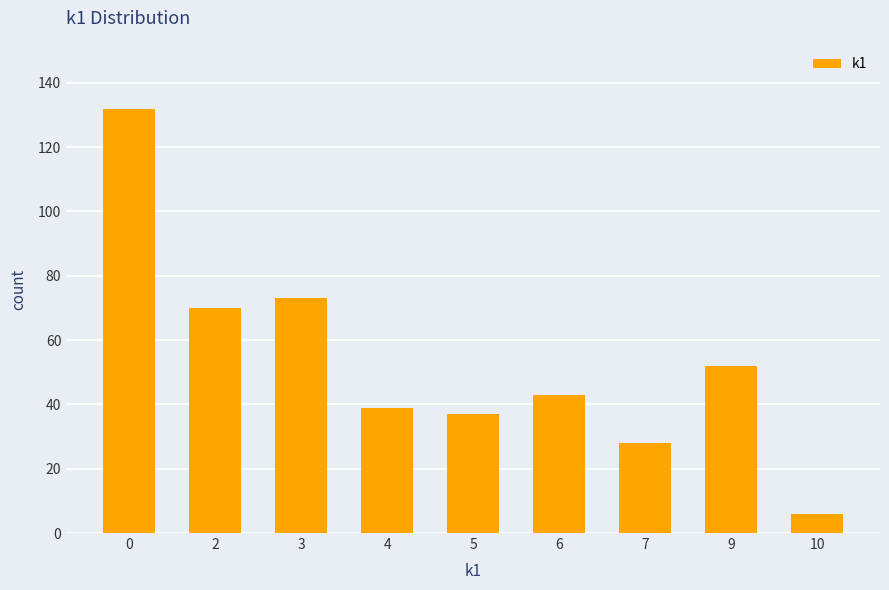

Approximately how many times larger is the value at 4 compared to 3?

0.5